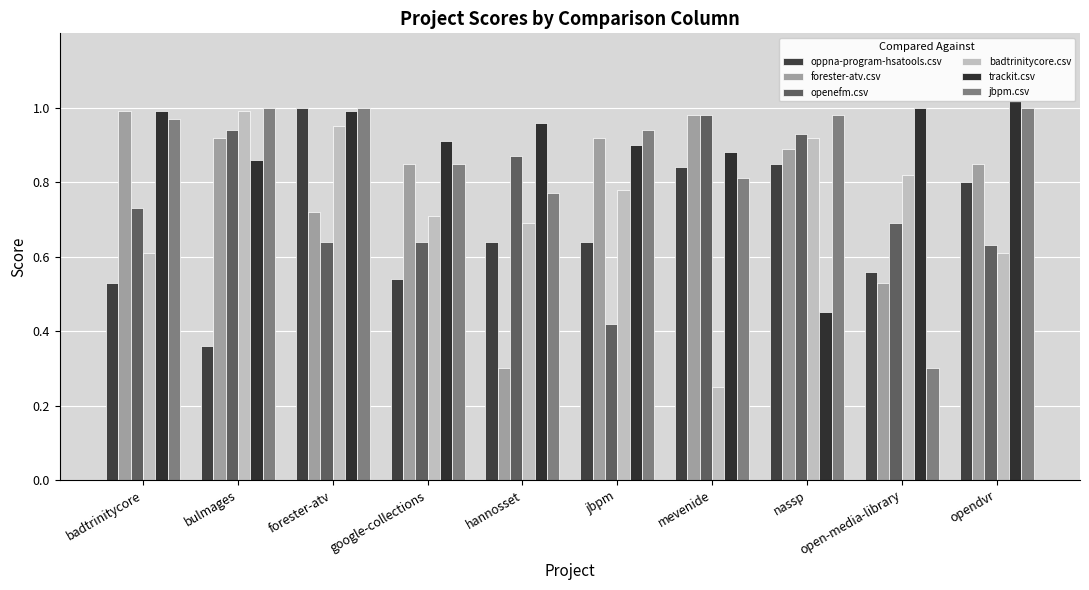

Which has a higher value, jbpm or nassp?

nassp